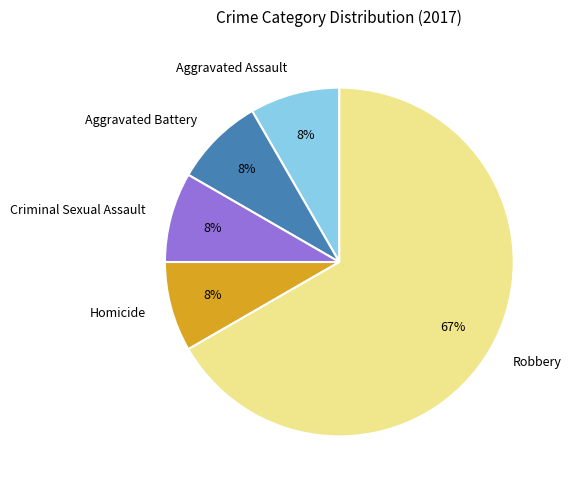

Is there any slice that represents more than half of the pie?

Yes